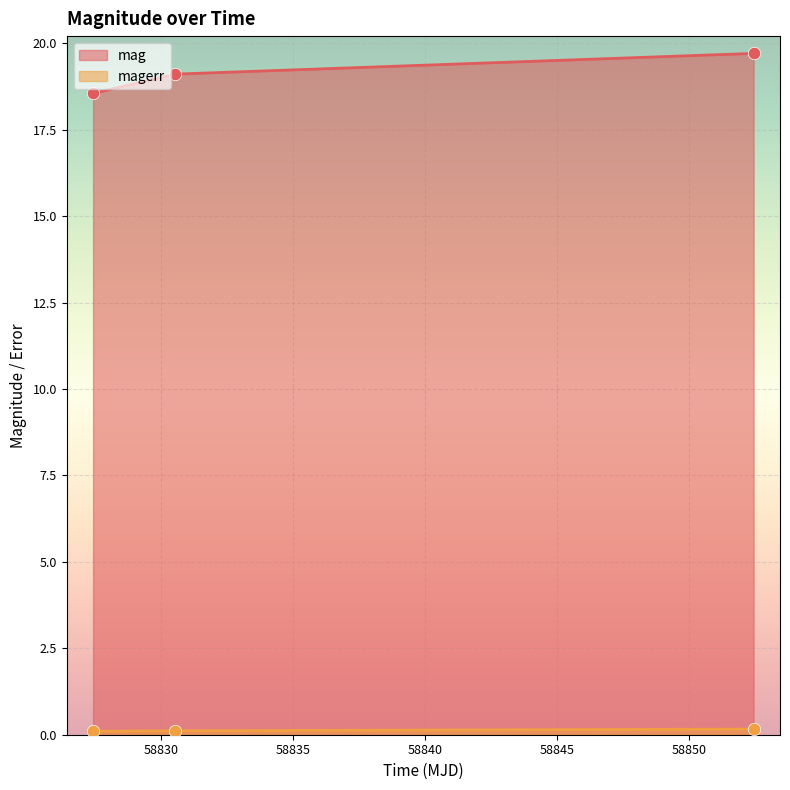

What are all the series names shown in the legend?

mag, magerr